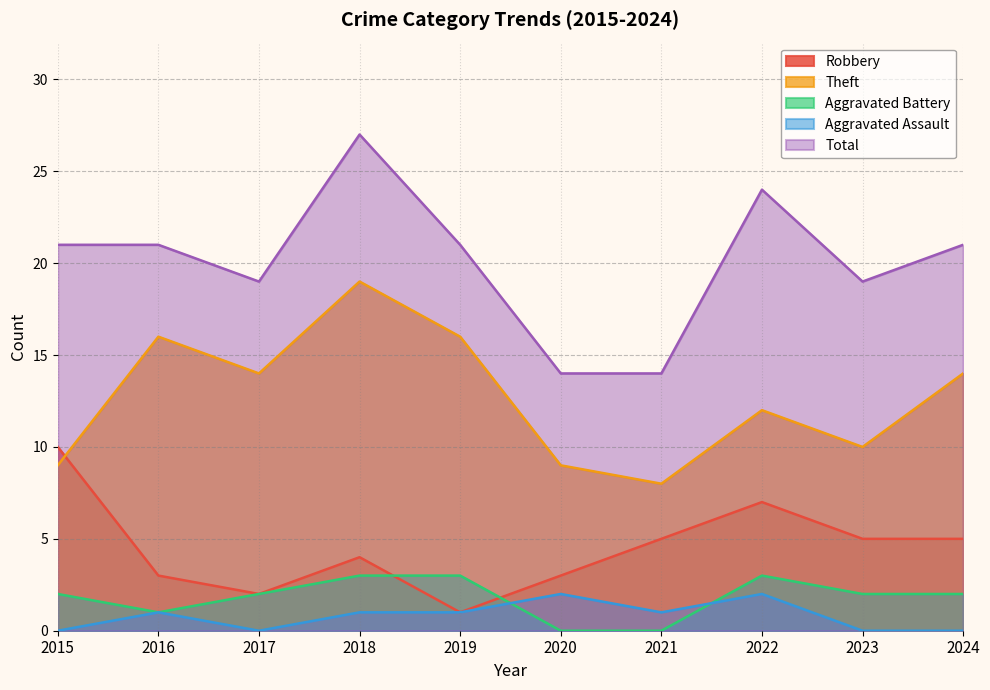

Which series has the largest range (max minus min)?

Total